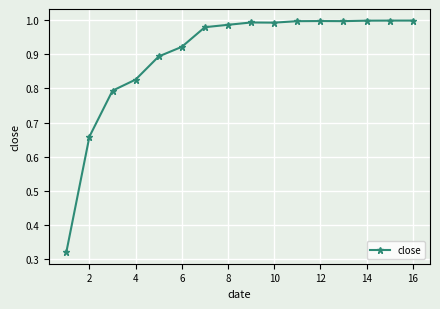

Count the number of categories in the chart.

16